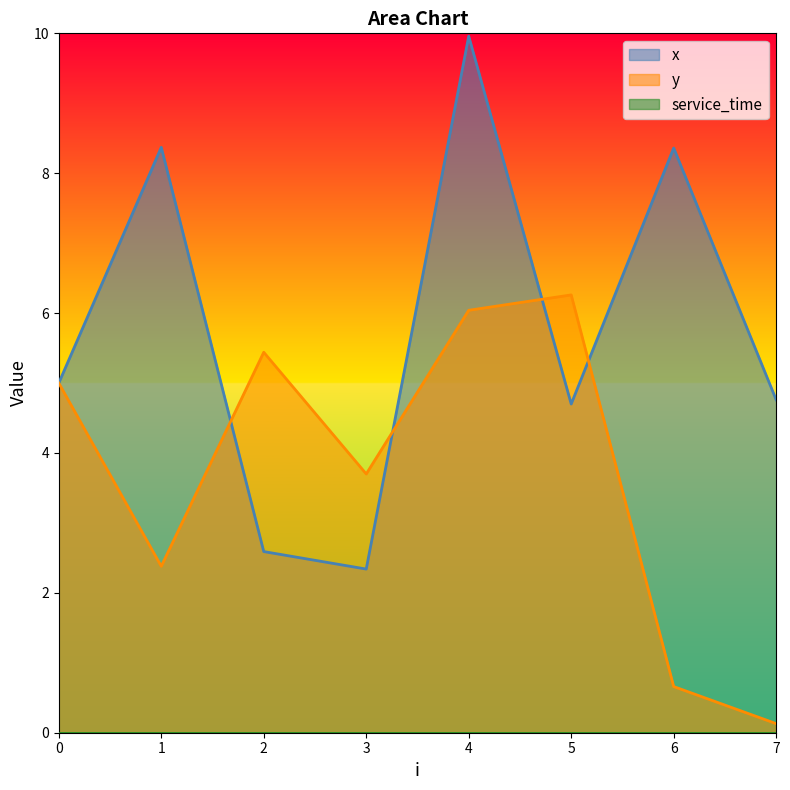

How many data points in y are less than 5?

4